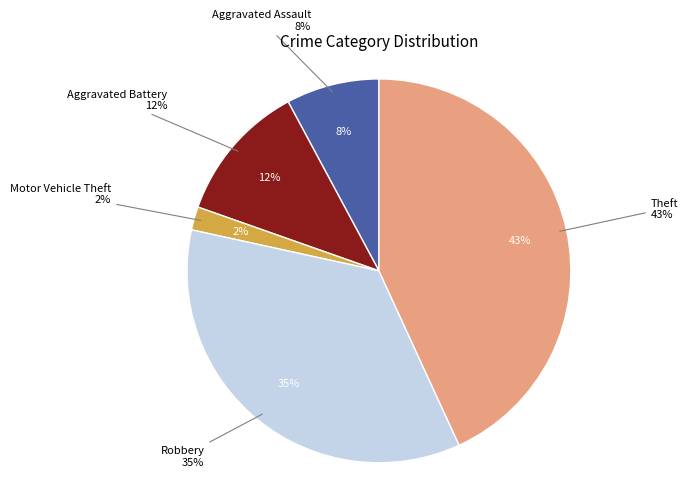

What is the total percentage of Motor Vehicle Theft and Theft?

45.1%